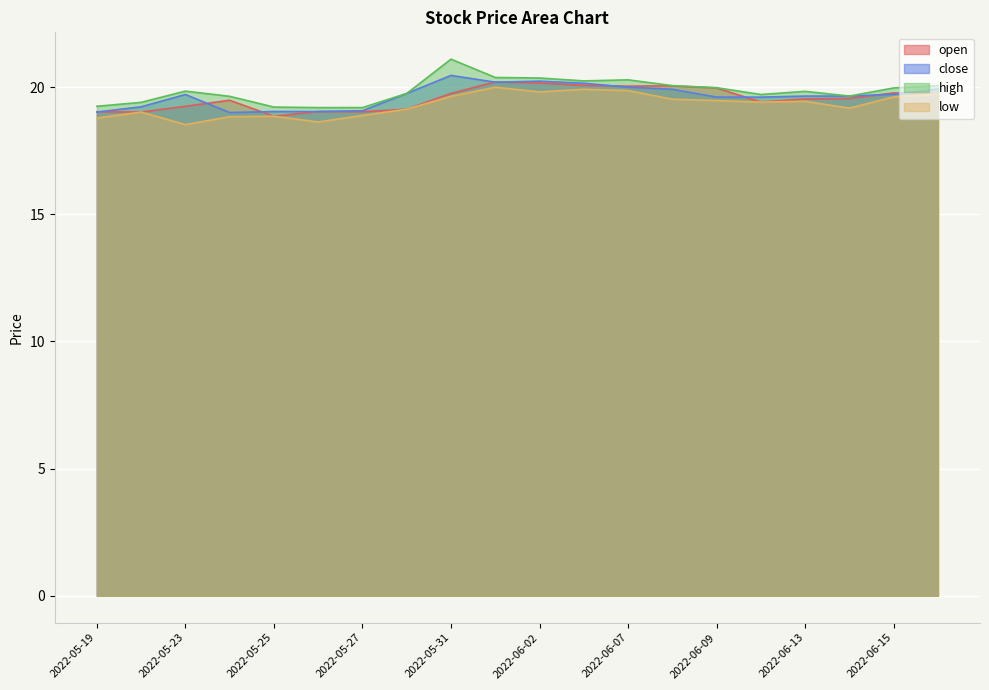

How many data points in open are less than 19?

1